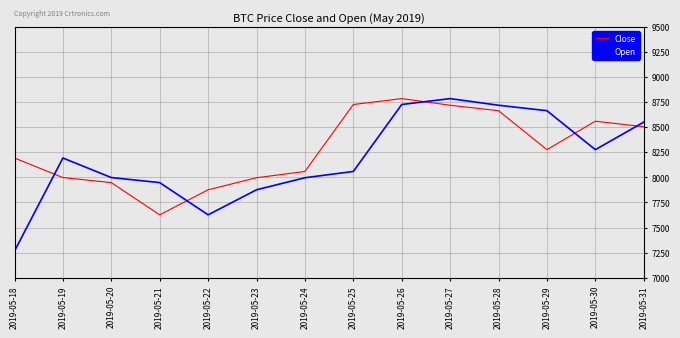

What is the difference between the highest and lowest values at 2019-05-20?

50.4